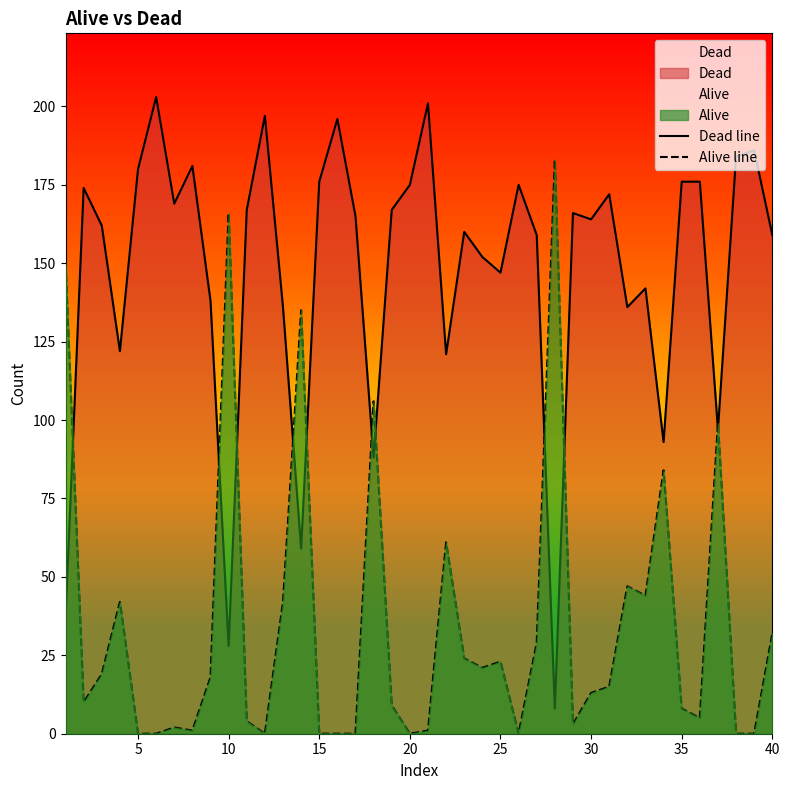

How many data points in Alive line are above 15?

19